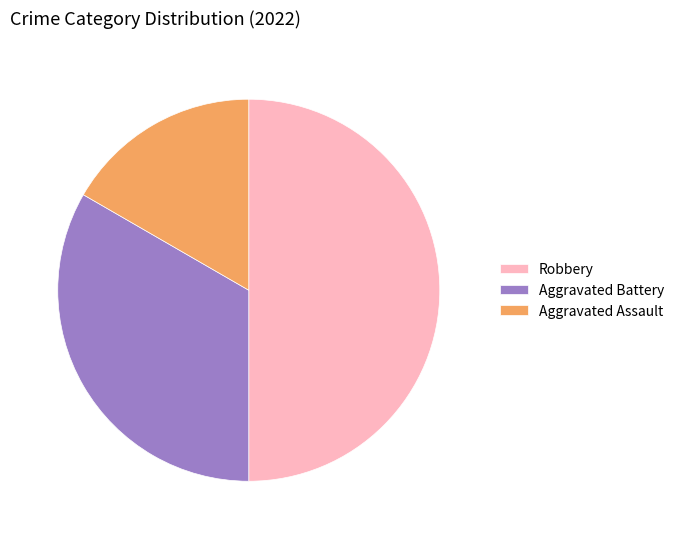

Rank the categories by value from highest to lowest.

Robbery, Aggravated Battery, Aggravated Assault